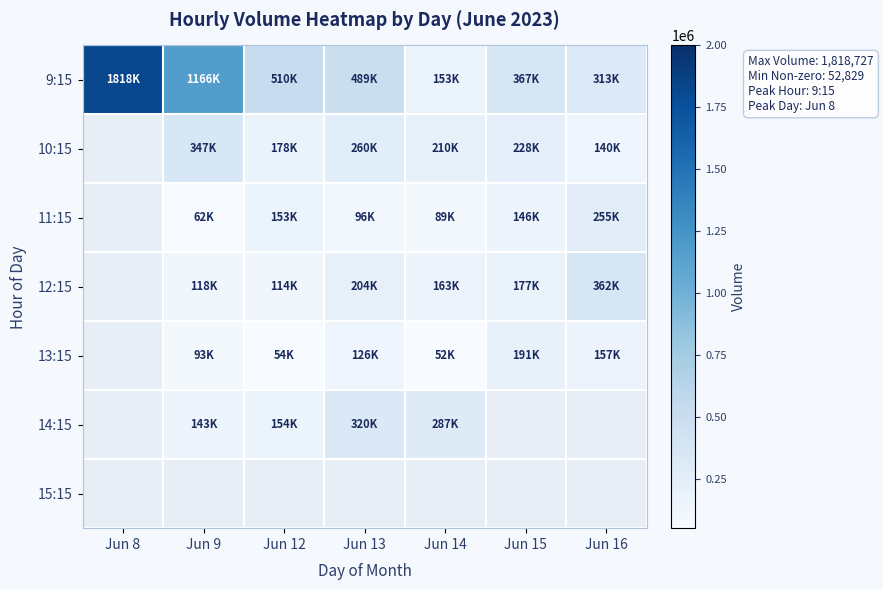

How many distinct data groups are displayed?

7